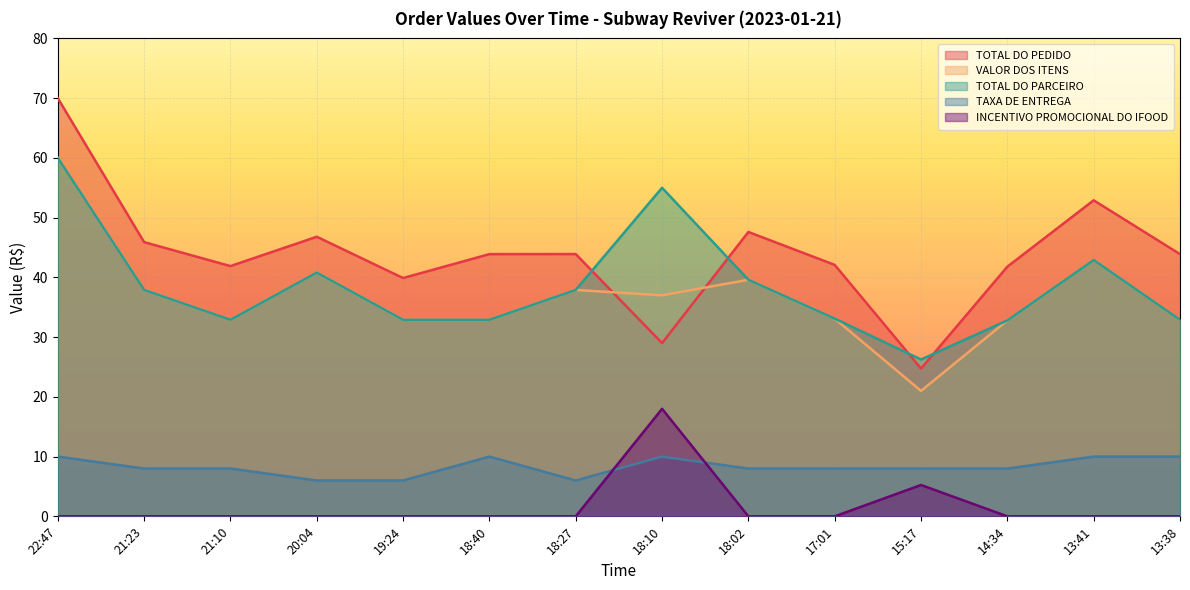

Which category has the highest value across all series?

22:47